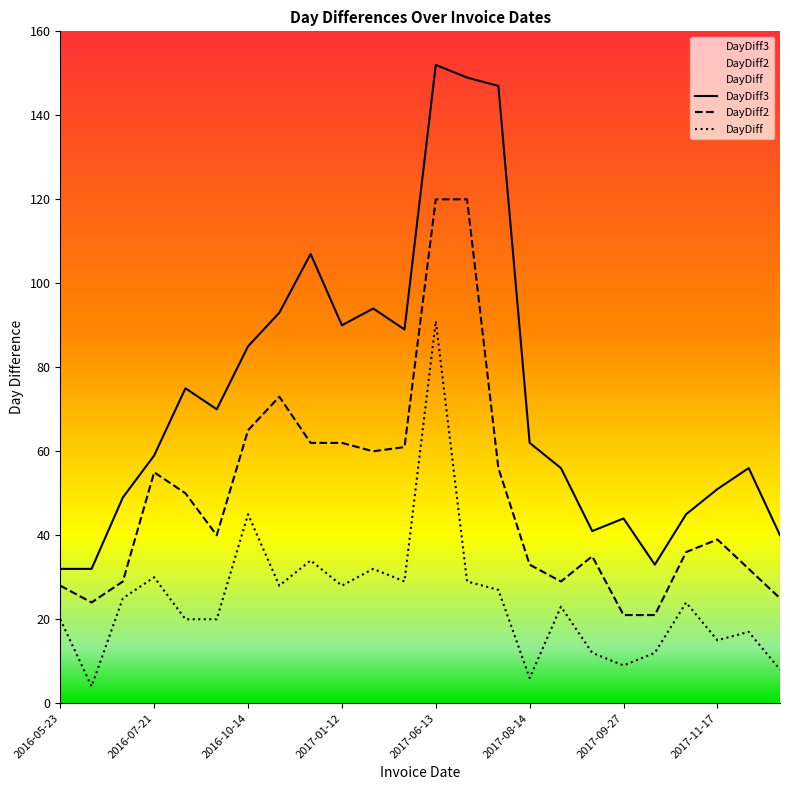

Rank the series by their average value, from highest to lowest.

DayDiff3, DayDiff2, DayDiff